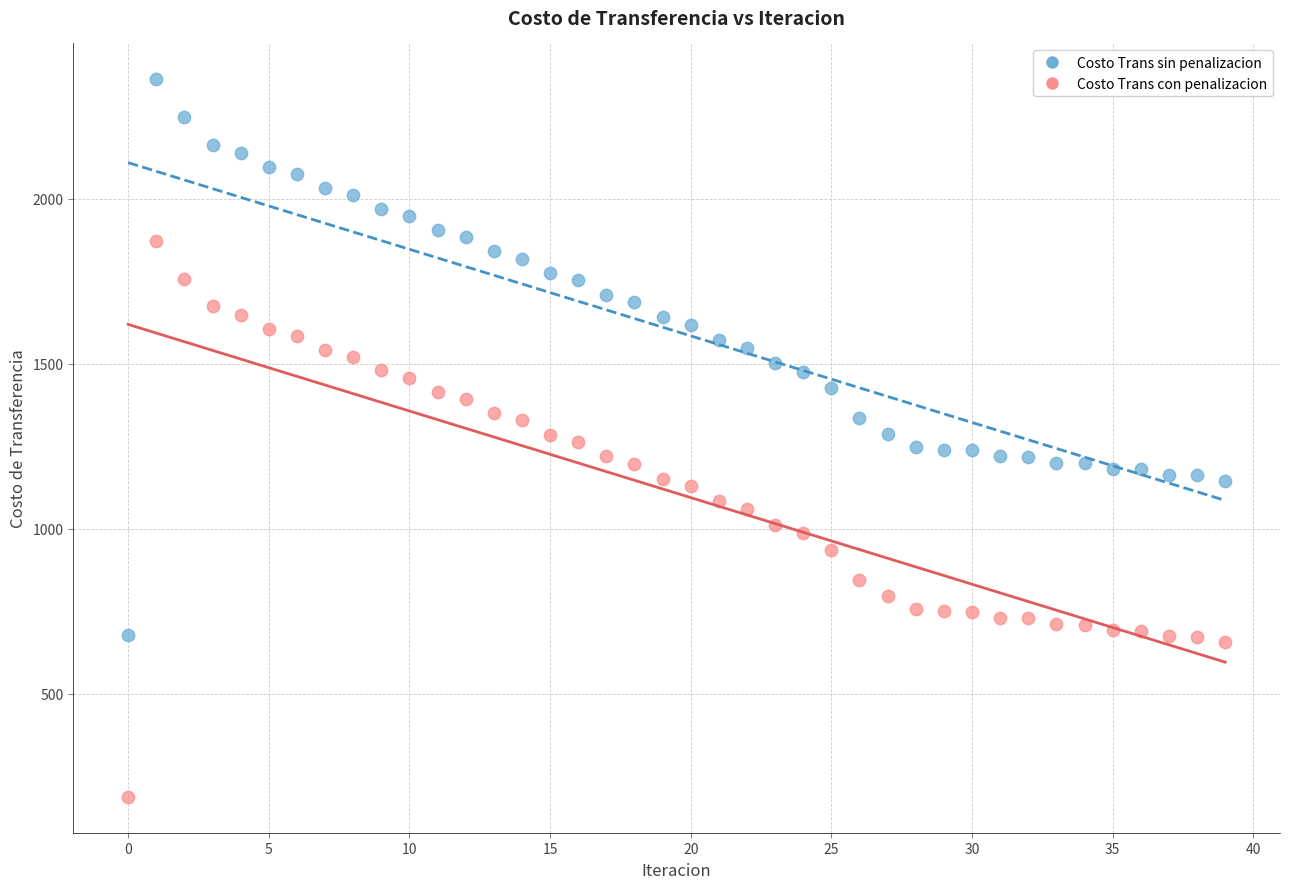

Which series contains the highest Y value?

Costo Trans sin penalizacion